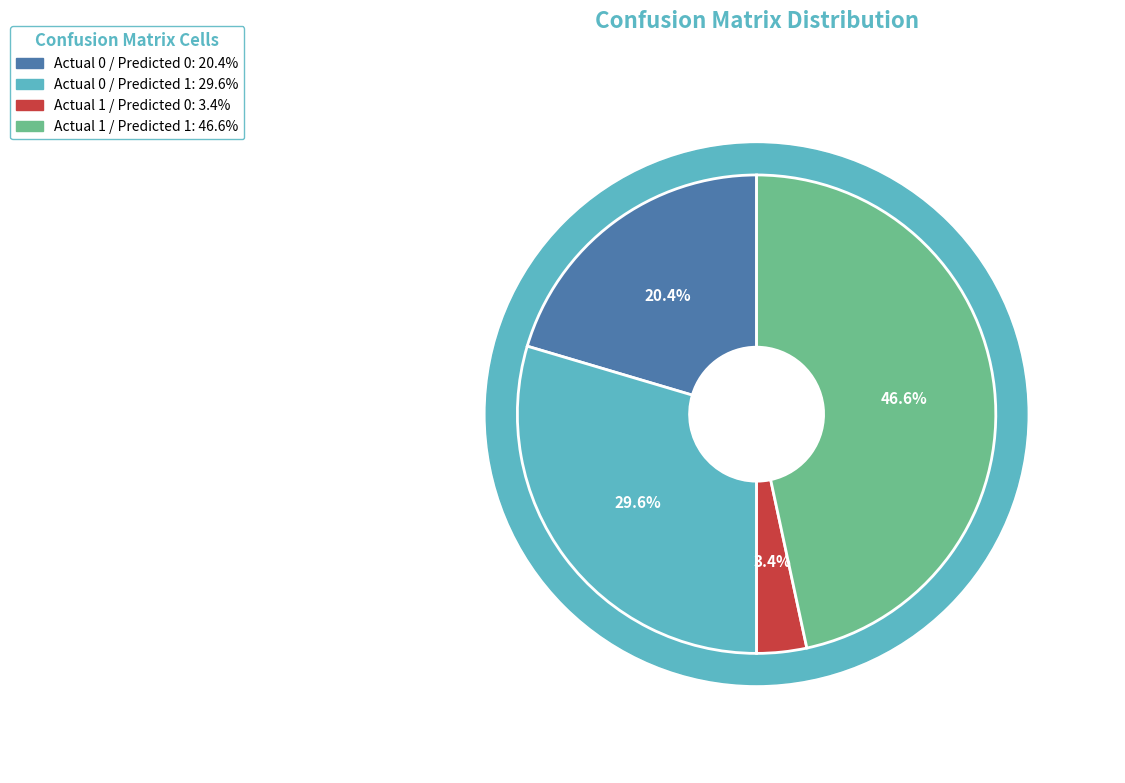

Is Actual 1 / Predicted 0 the majority of the pie?

No